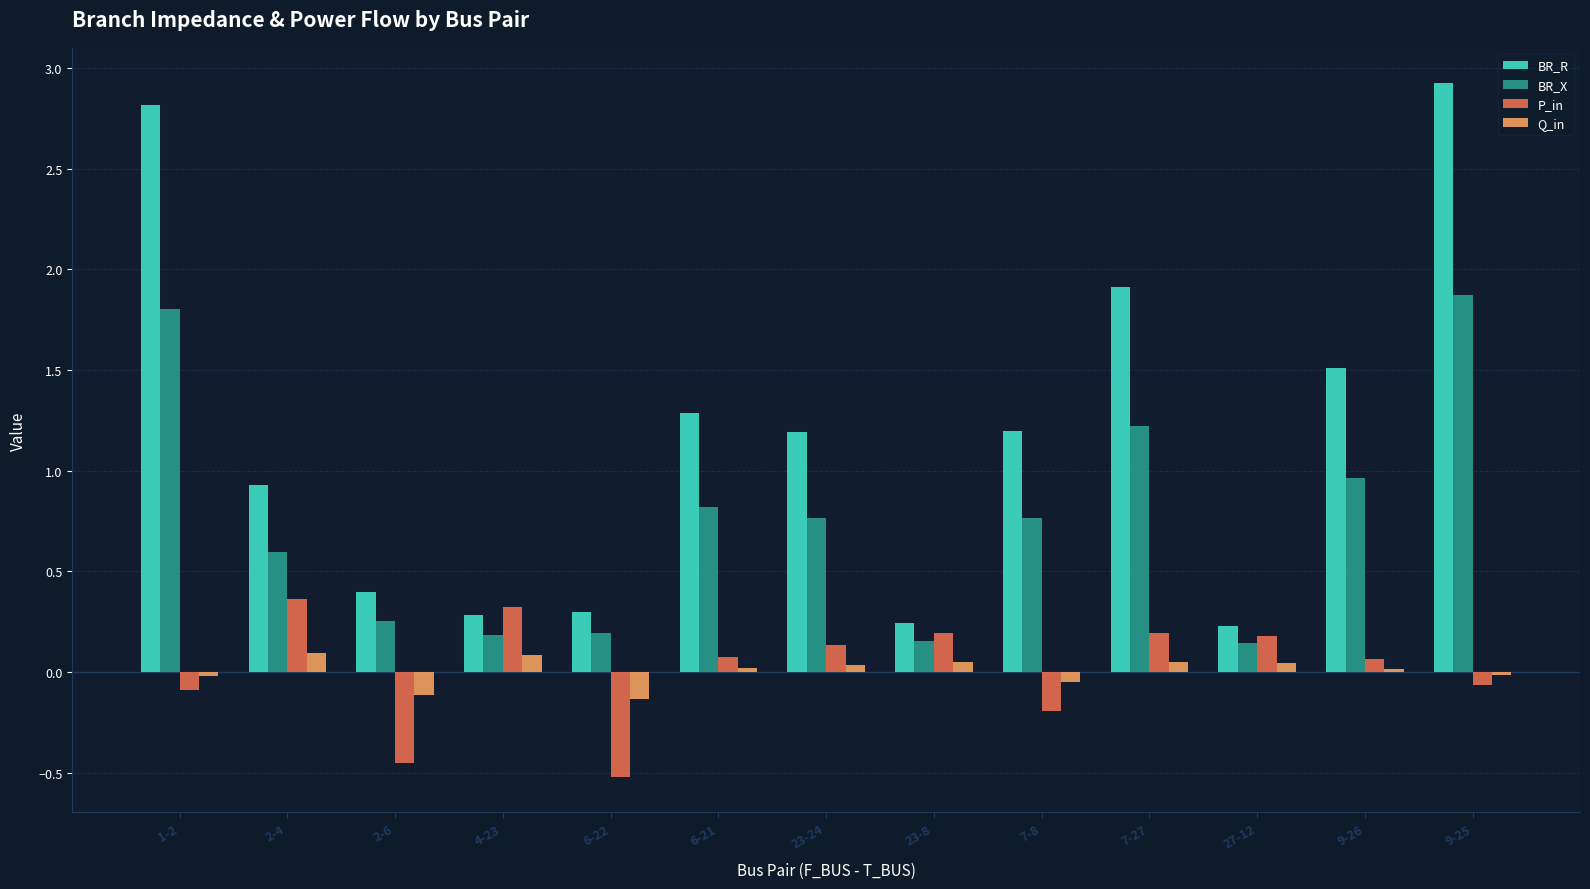

Which series has the largest total across all categories?

BR_R